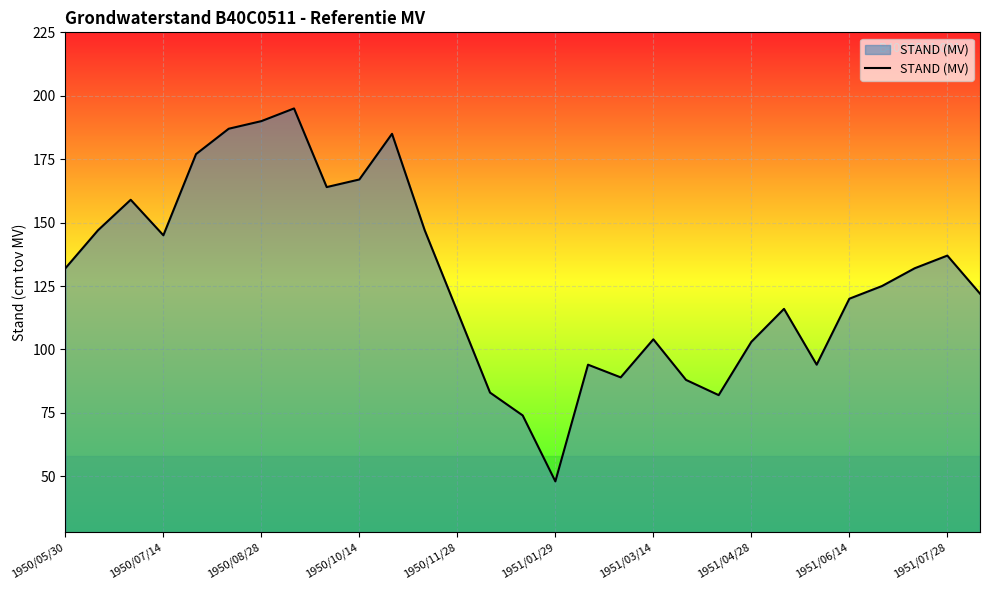

What is the difference between the maximum and minimum values?

147